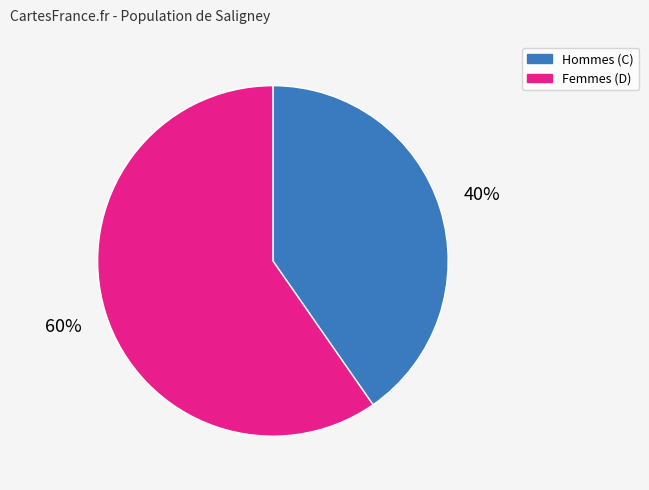

Does any single category account for the majority?

Yes